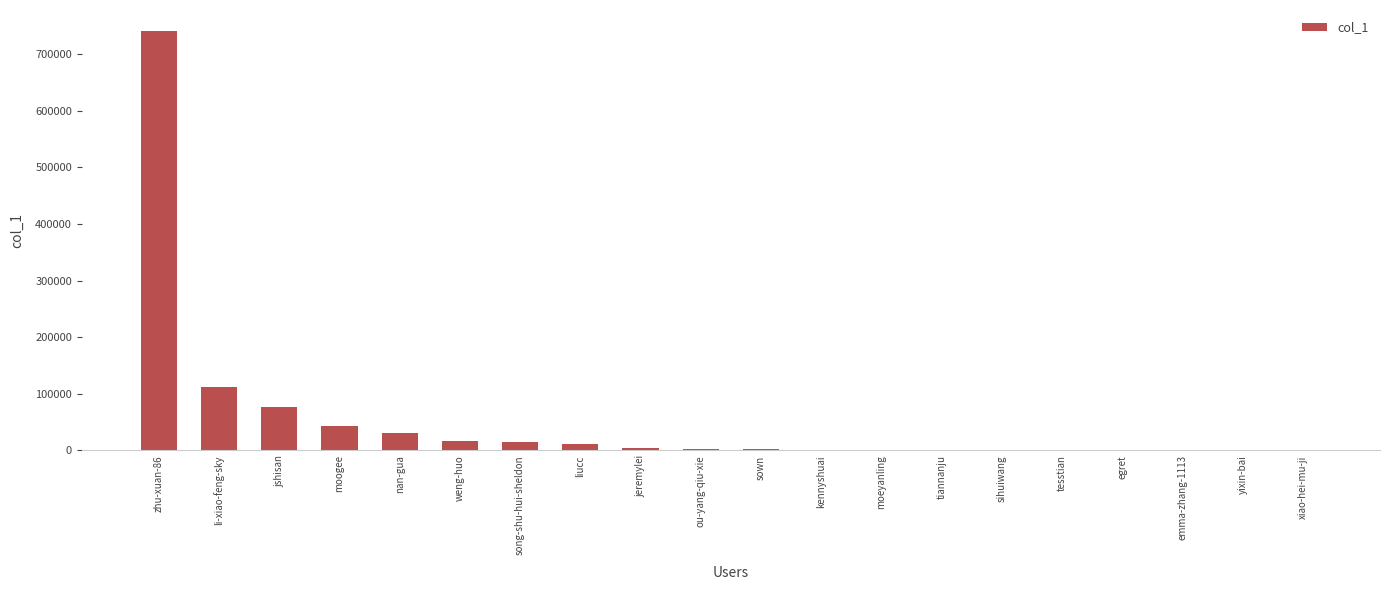

Between kennyshuai and jshisan, which is larger?

jshisan